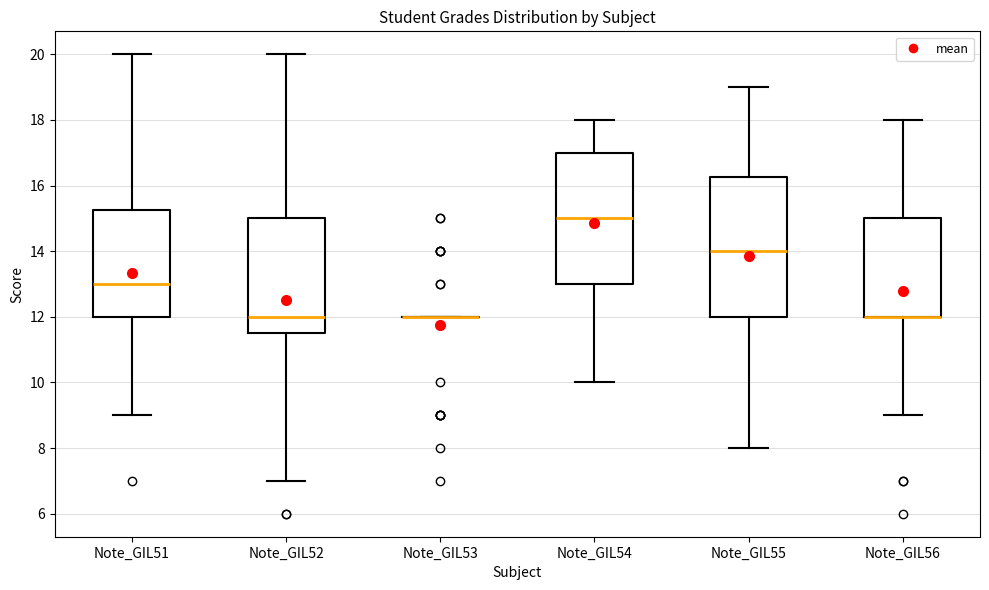

Which box is the tallest, from its lower edge to its upper edge?

Note_GIL55